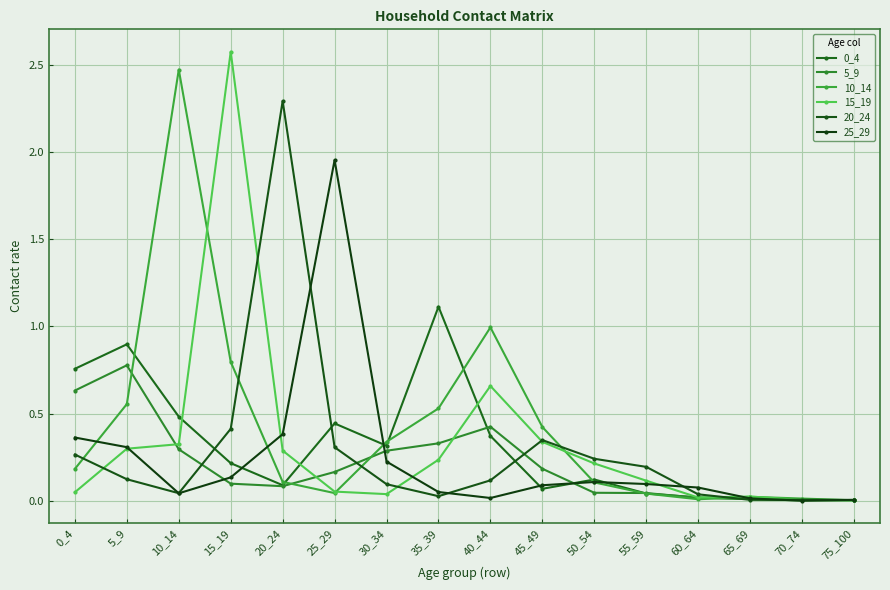

Rank the series at 5_9 from lowest to highest value.

20_24, 15_19, 25_29, 10_14, 5_9, 0_4